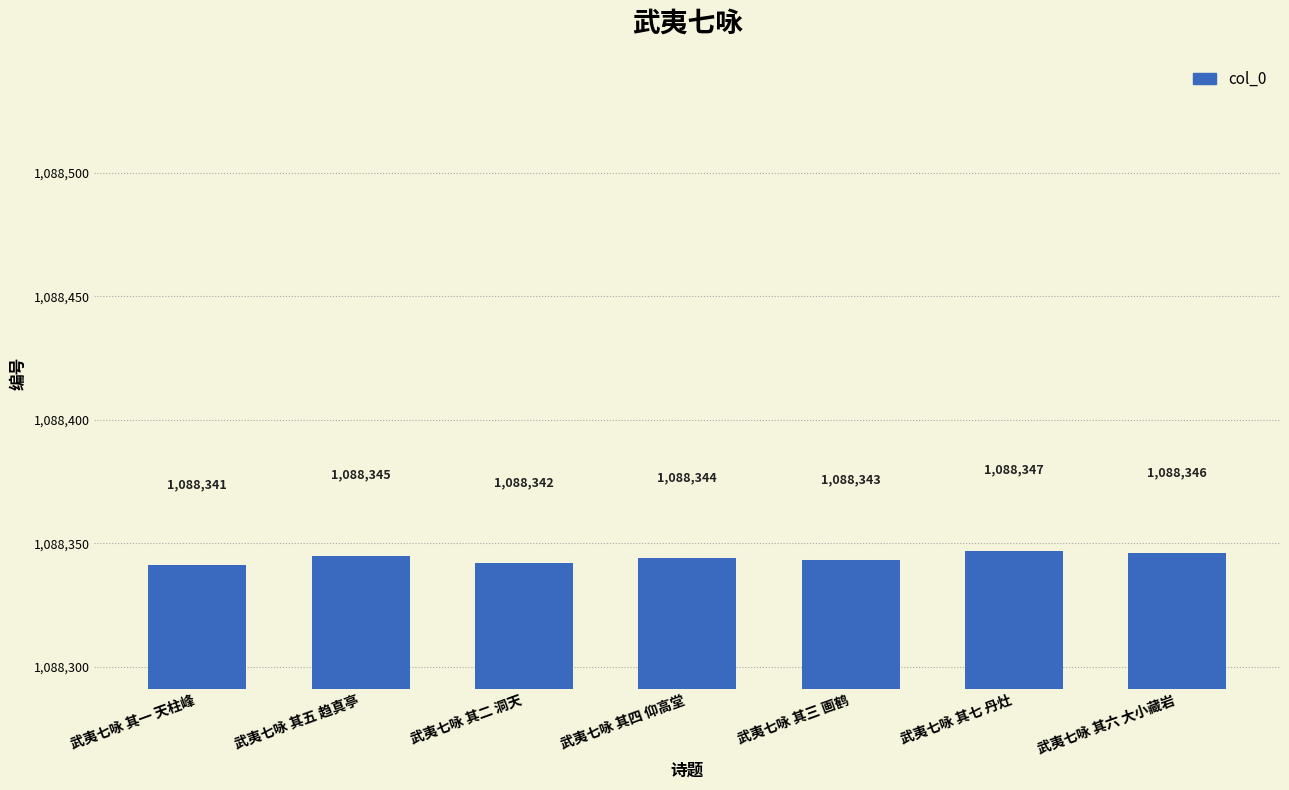

What is the difference between the maximum and minimum values?

6